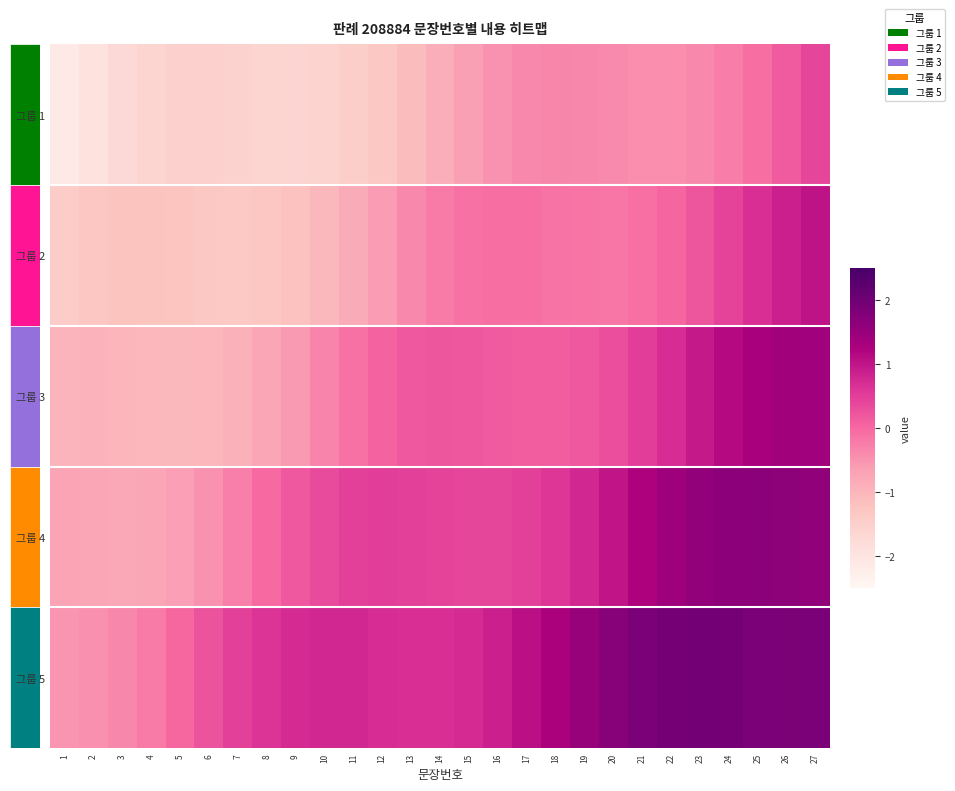

What is the maximum value shown in the chart?

1.9